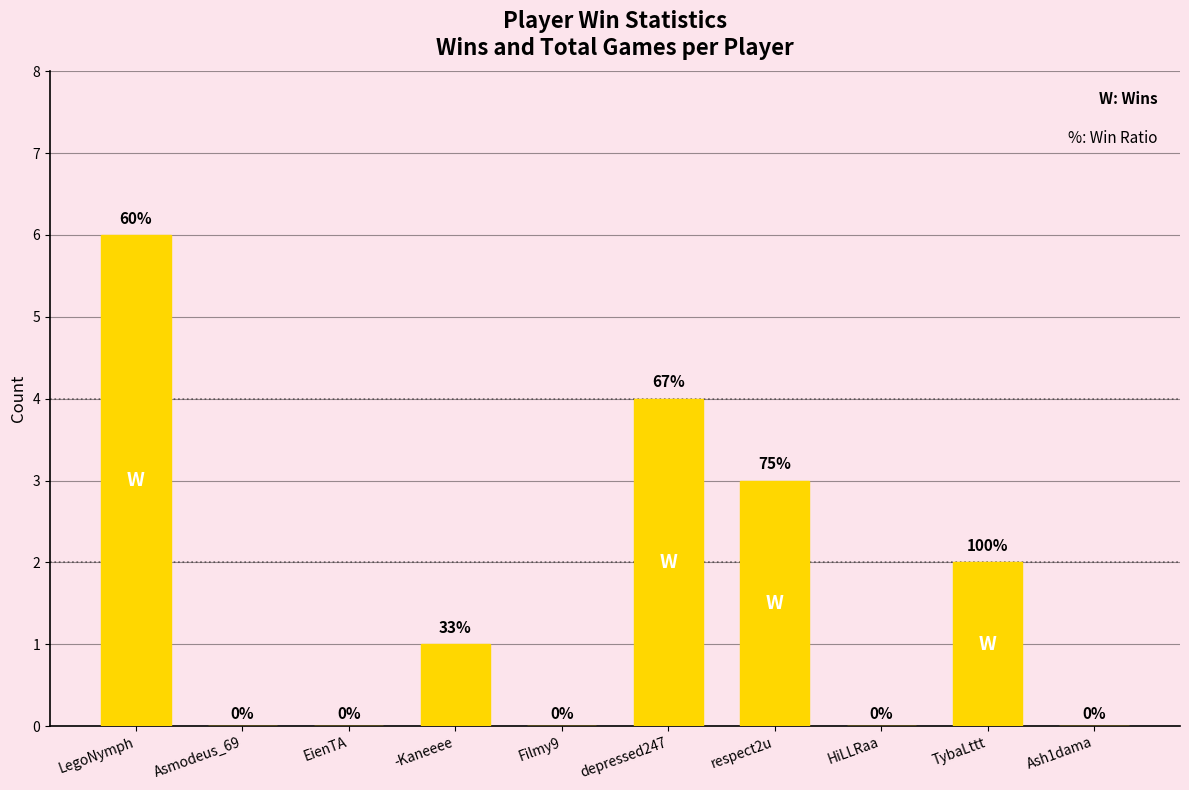

Count the number of data series in this chart.

1